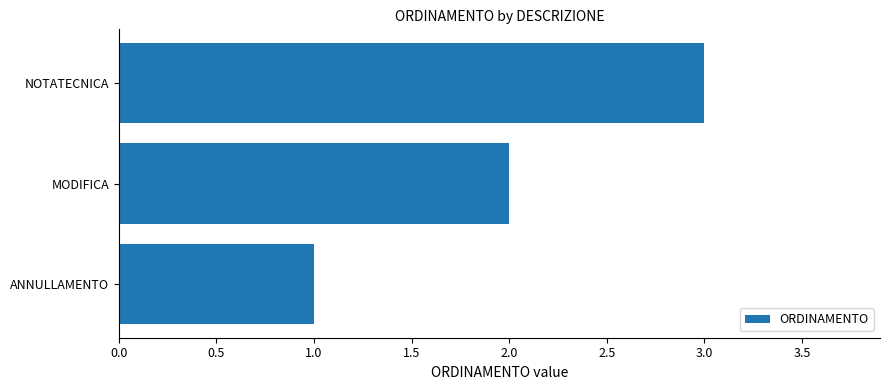

How many distinct data groups are displayed?

1